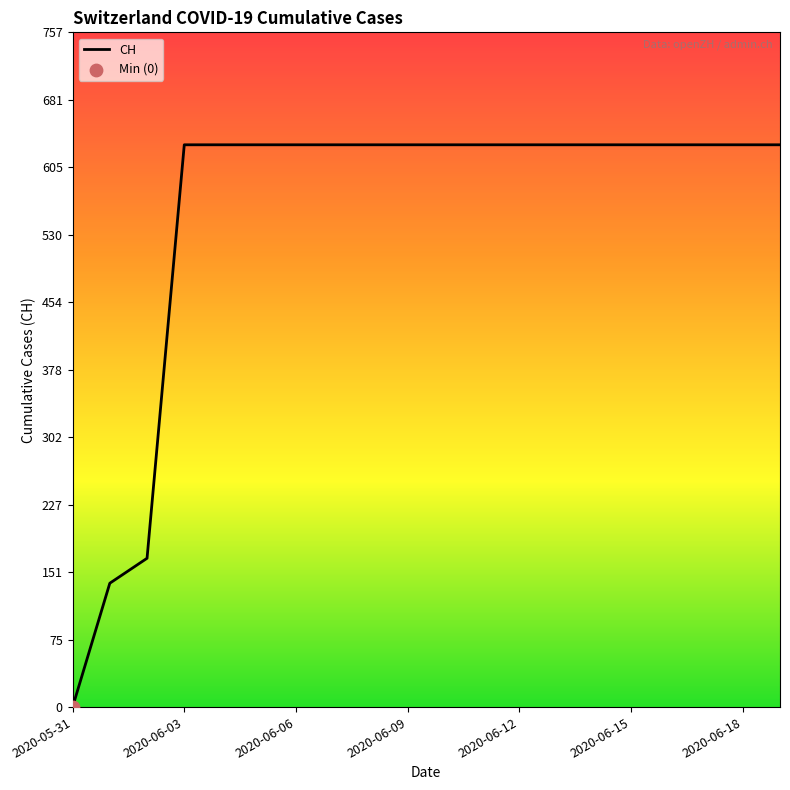

What is the greatest value displayed?

631